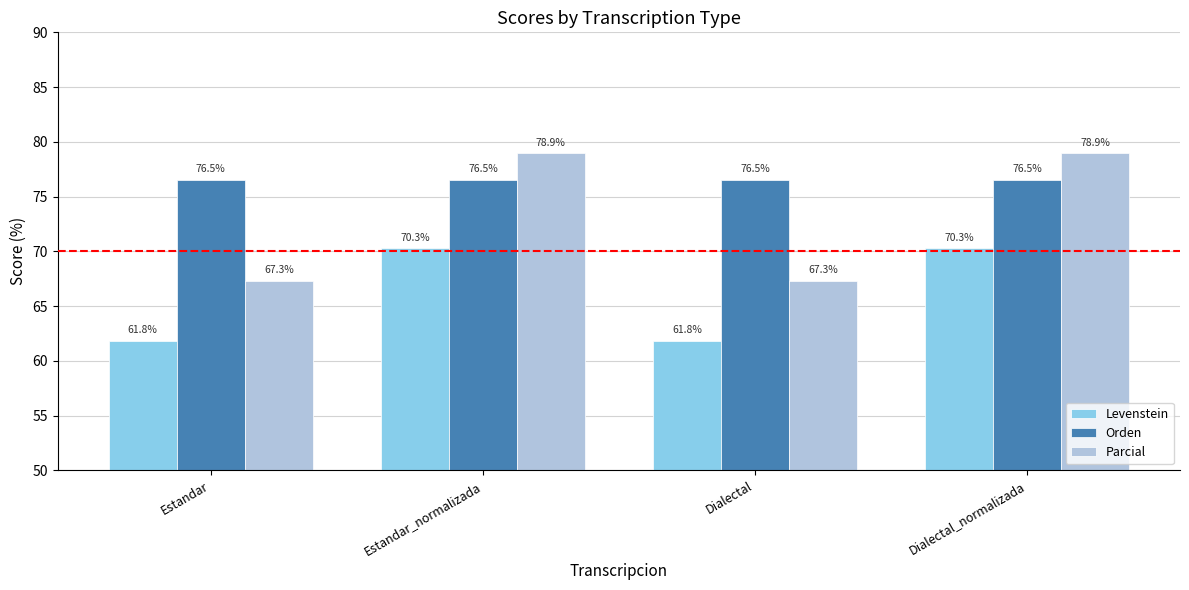

Which series has the largest range (max minus min)?

Parcial